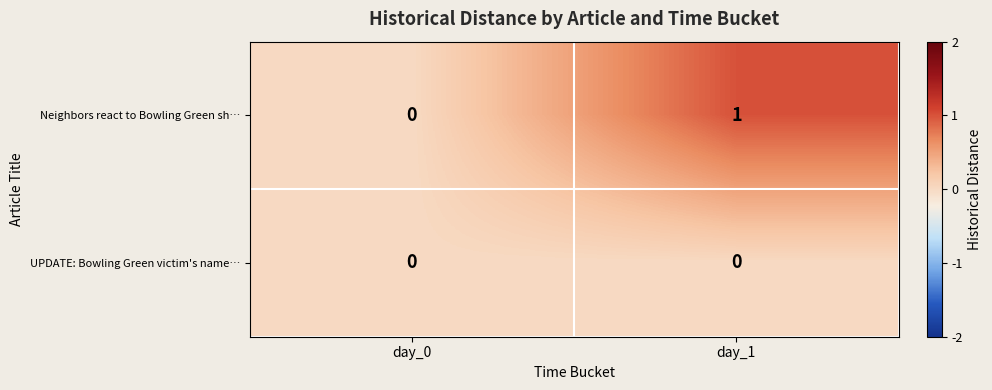

Reading left to right, list all the values displayed in this chart.

Neighbors react to Bowling Green sh…: 0	1
UPDATE: Bowling Green victim's name…: 0	0